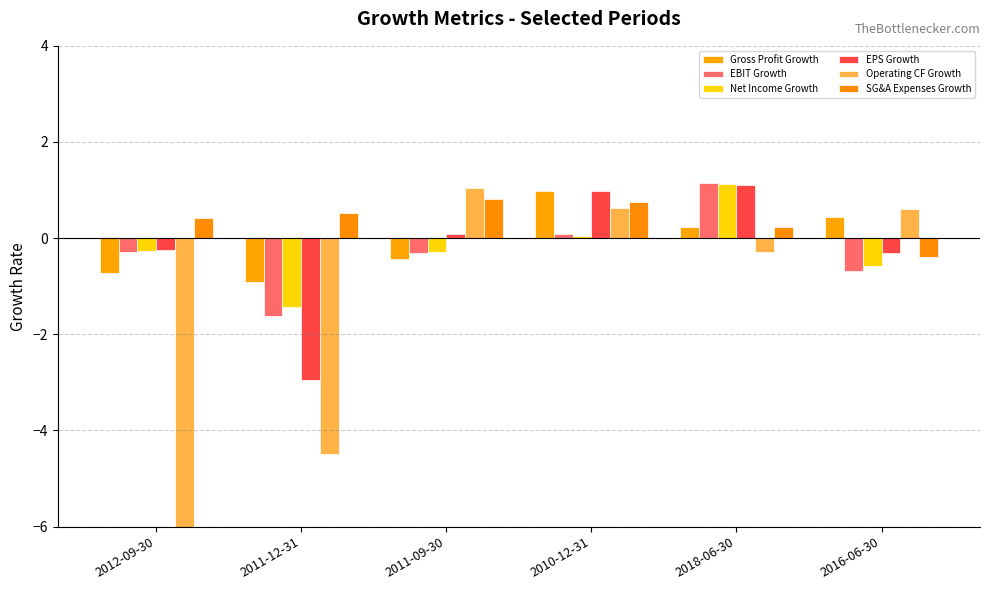

What are all the series names shown in the legend?

Gross Profit Growth, EBIT Growth, Net Income Growth, EPS Growth, Operating CF Growth, SG&A Expenses Growth